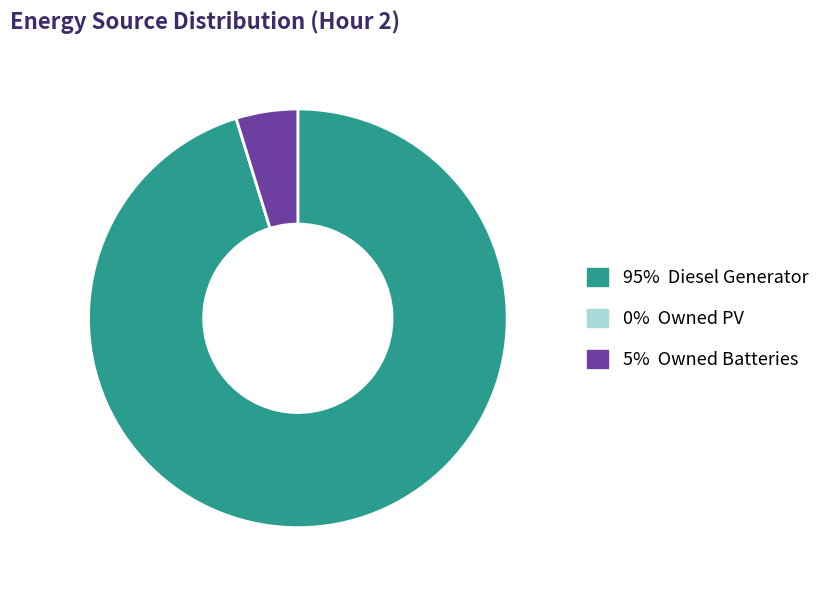

Is there a majority slice in this chart?

Yes